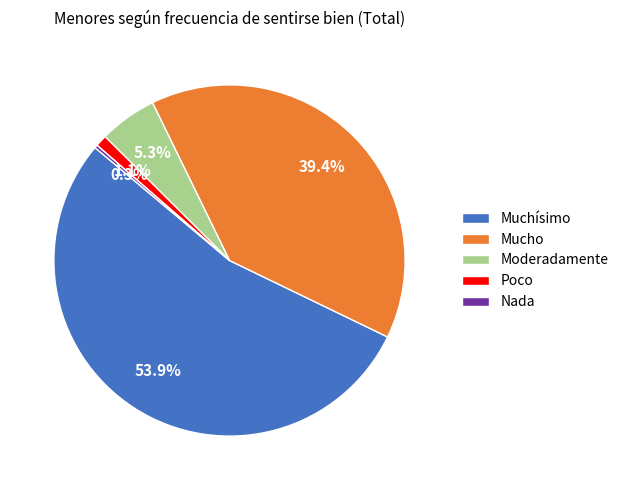

Which slice represents more than half of the pie?

Muchísimo